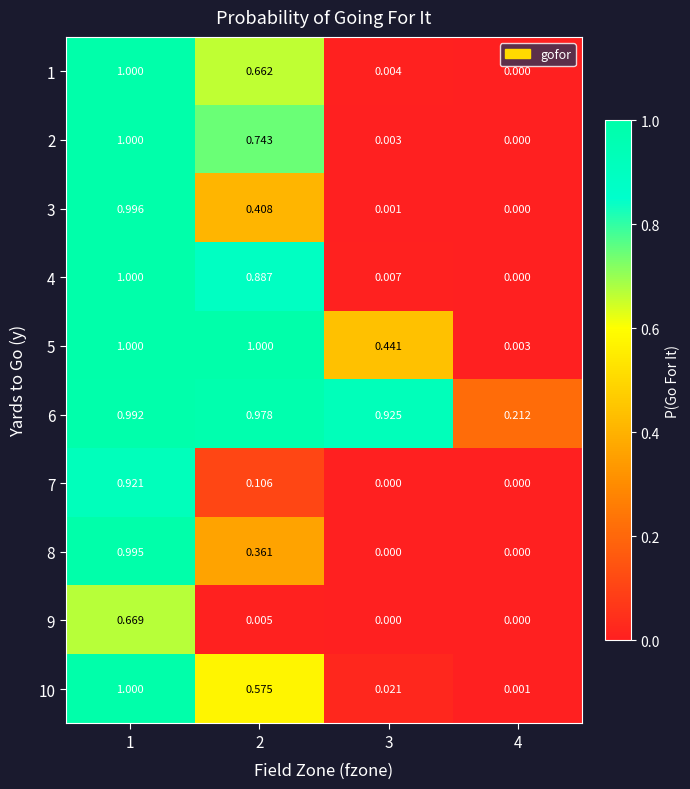

Is the value of 8 at 1 greater than the value of 9 at 2?

Yes